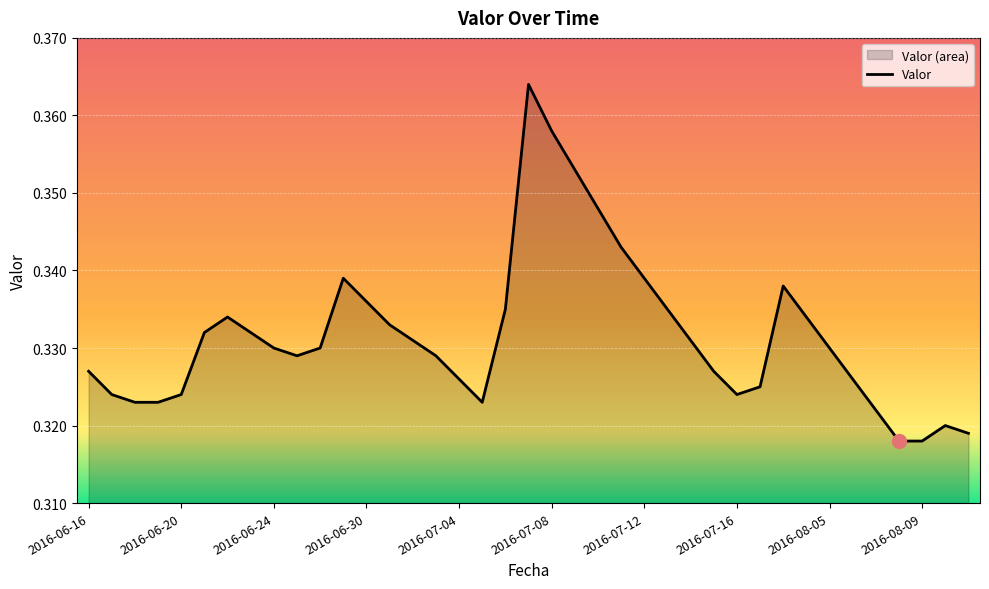

List the labels in order of value, smallest first.

2016-08-08, 2016-08-09, 2016-08-11, 2016-08-10, 2016-08-07, 2016-06-18, 2016-06-19, 2016-07-05, 2016-06-17, 2016-06-20, 2016-07-16, 2016-07-19, 2016-07-04, 2016-08-06, 2016-06-16, 2016-07-15, 2016-06-25, 2016-07-03, 2016-06-24, 2016-06-26, 2016-08-05, 2016-07-02, 2016-07-14, 2016-06-21, 2016-06-23, 2016-07-01, 2016-06-22, 2016-08-04, 2016-07-06, 2016-07-13, 2016-06-30, 2016-08-03, 2016-06-29, 2016-07-12, 2016-07-11, 2016-07-10, 2016-07-09, 2016-07-08, 2016-07-07